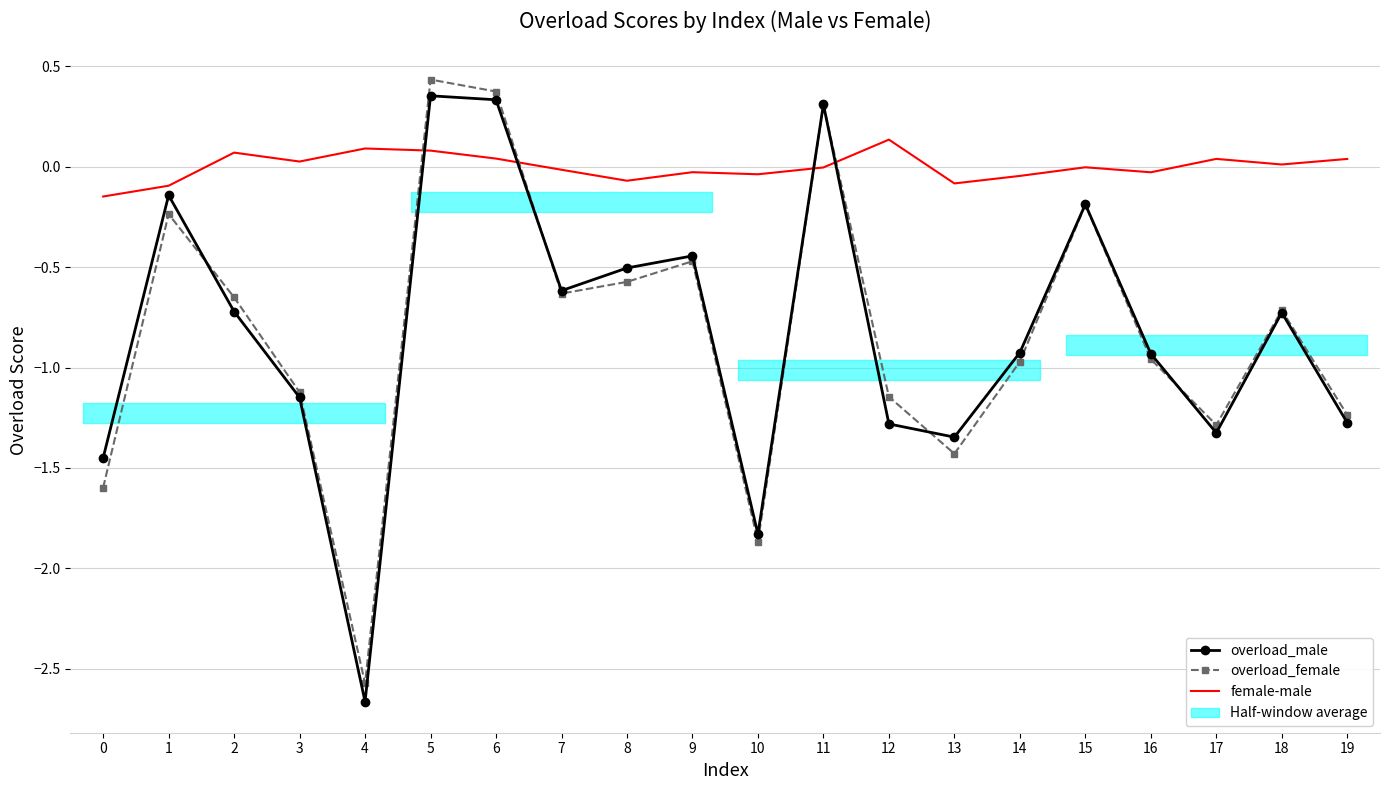

How many intersections are there between female-male and overload_female?

4